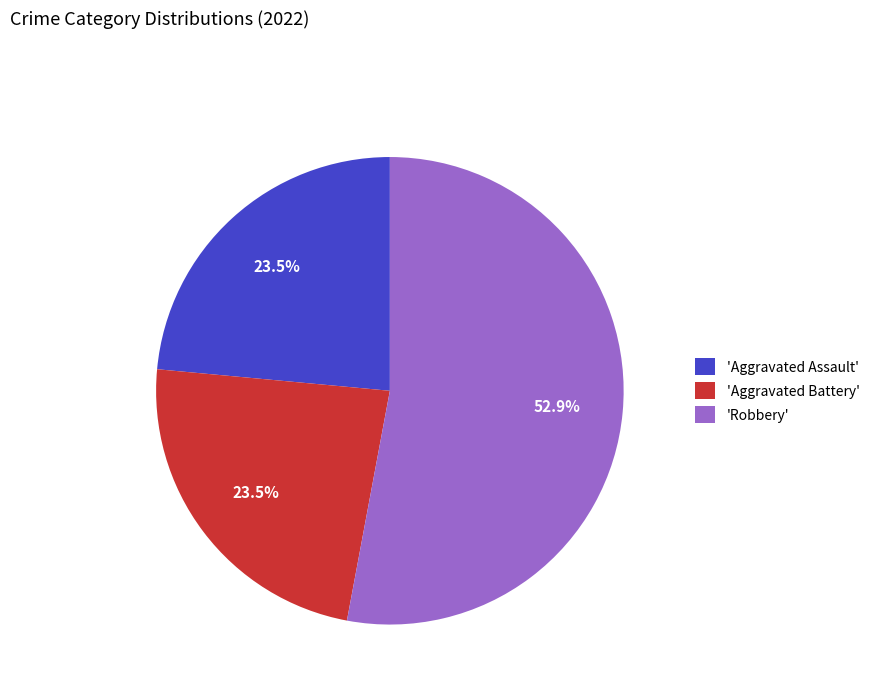

To the nearest percent, what is the average slice percentage?

33%